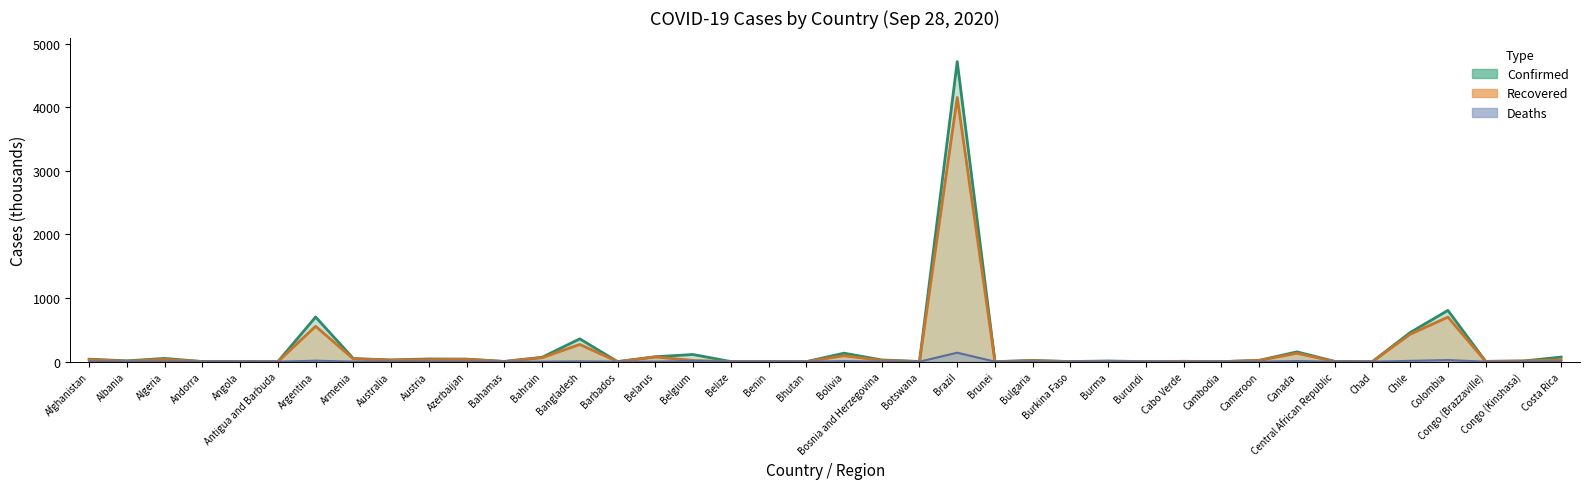

Which has a higher value, Belarus or Bahamas?

Belarus